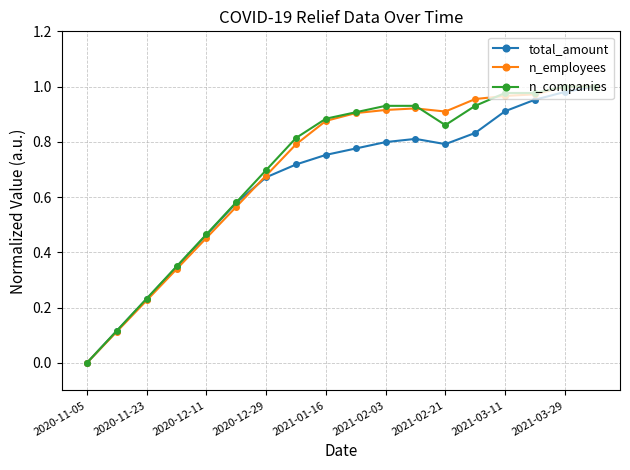

How many data points in total_amount are above 0?

17